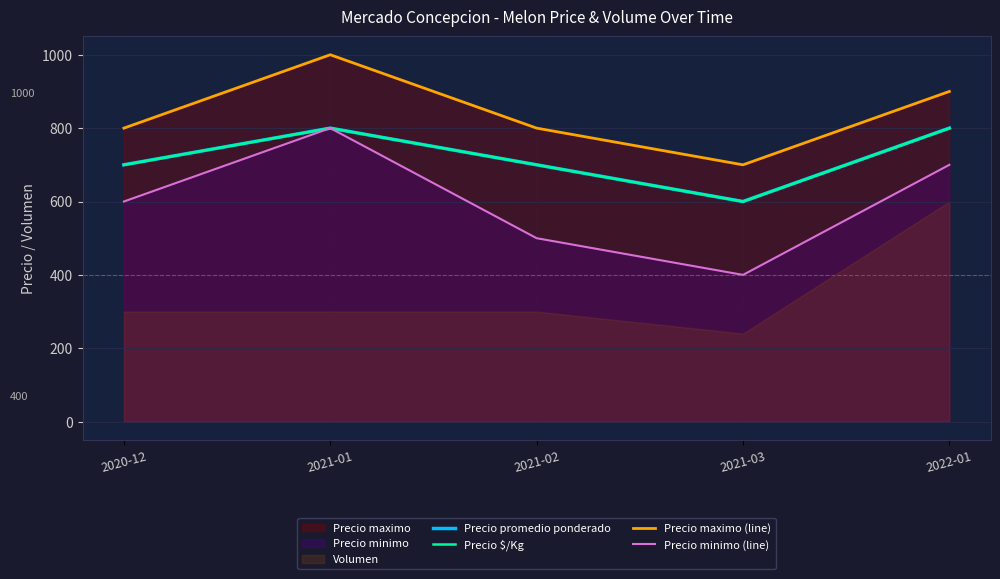

True or false: Precio minimo (line) has a value of 668 at 2021-02.

False